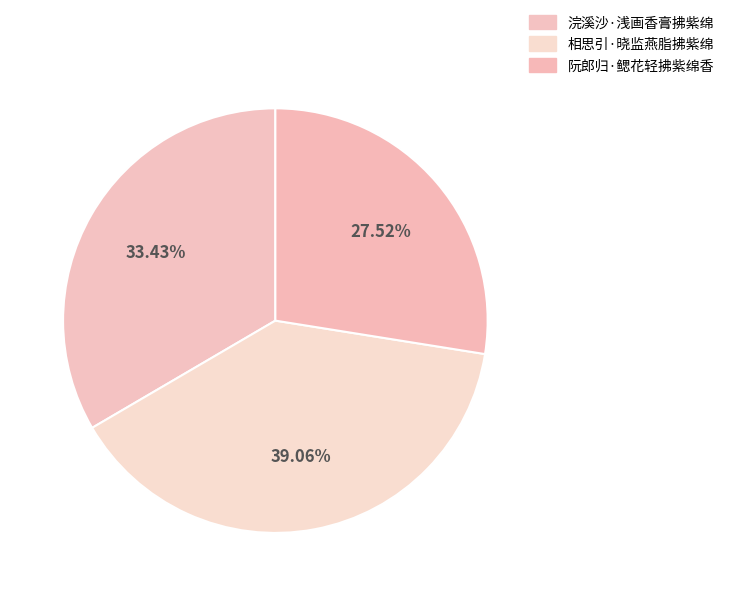

Is it true that 阮郎归·鳃花轻拂紫绵香 is 28% of the pie?

True